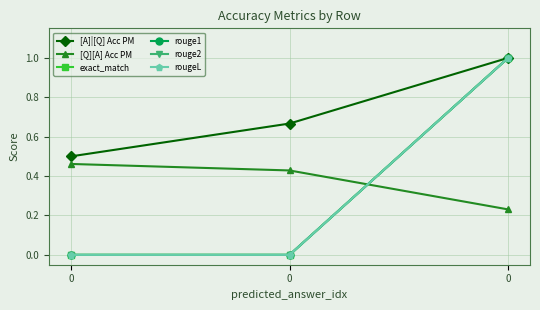

Is this an area chart (filled region under the line)?

No